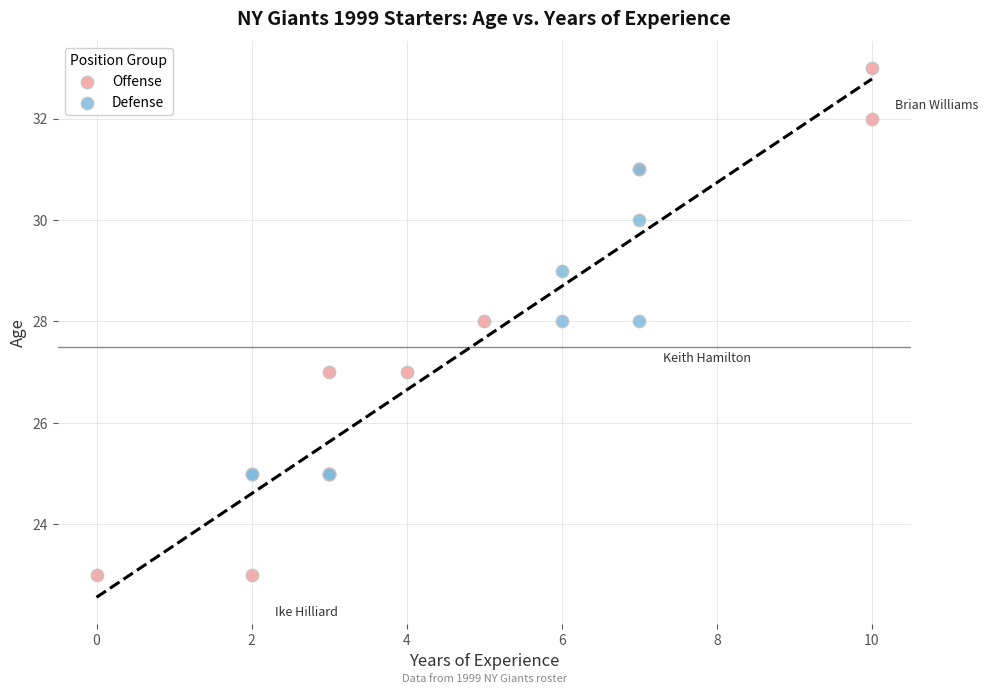

Which series reaches the minimum Y coordinate?

Offense